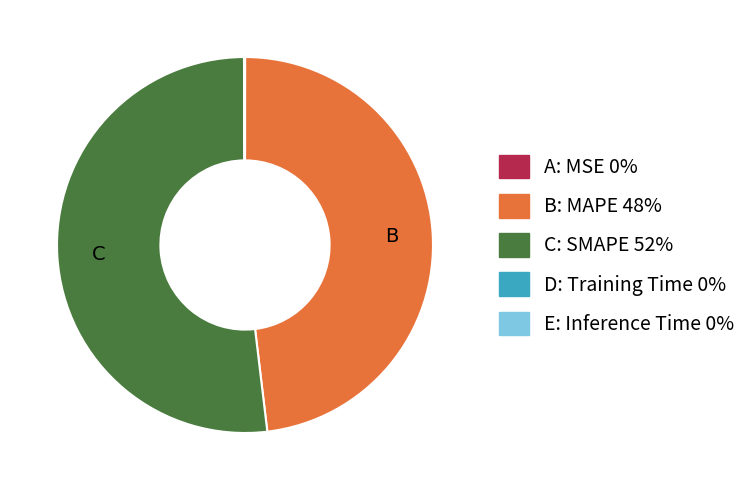

Does any single category account for the majority?

Yes